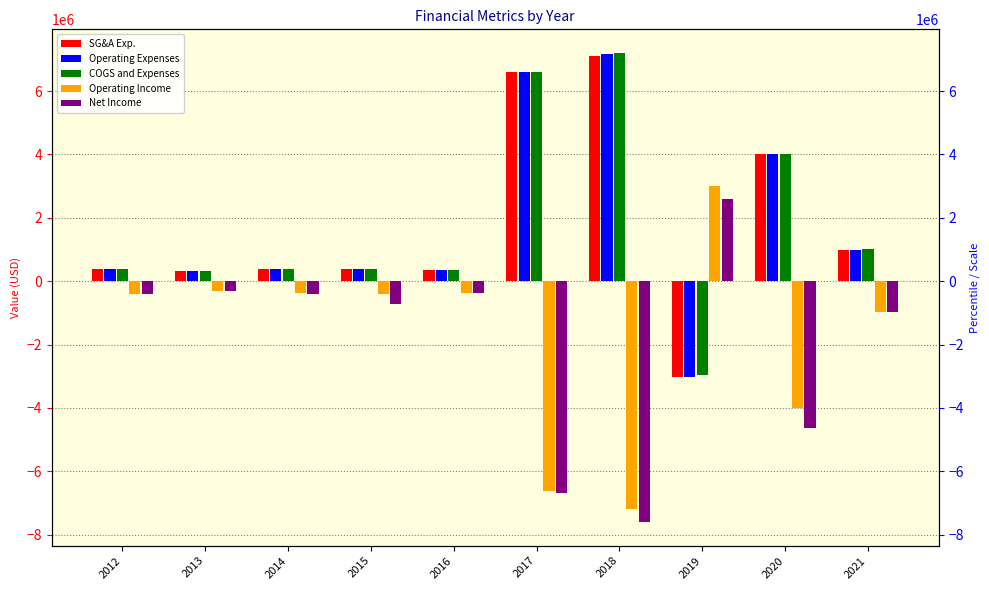

The COGS and Expenses series shows 392996 at 2014. True or false?

True